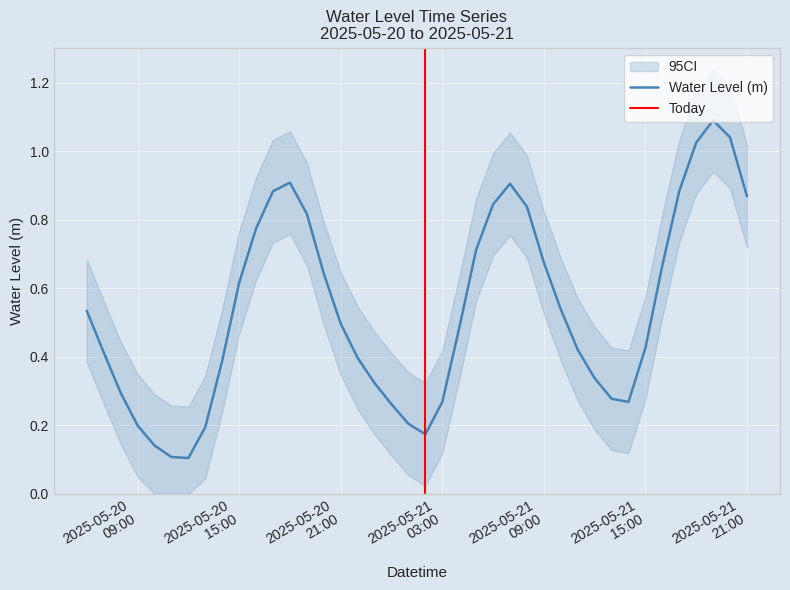

What is the label of the 10th point from the right?

2025-05-21 12:00:00